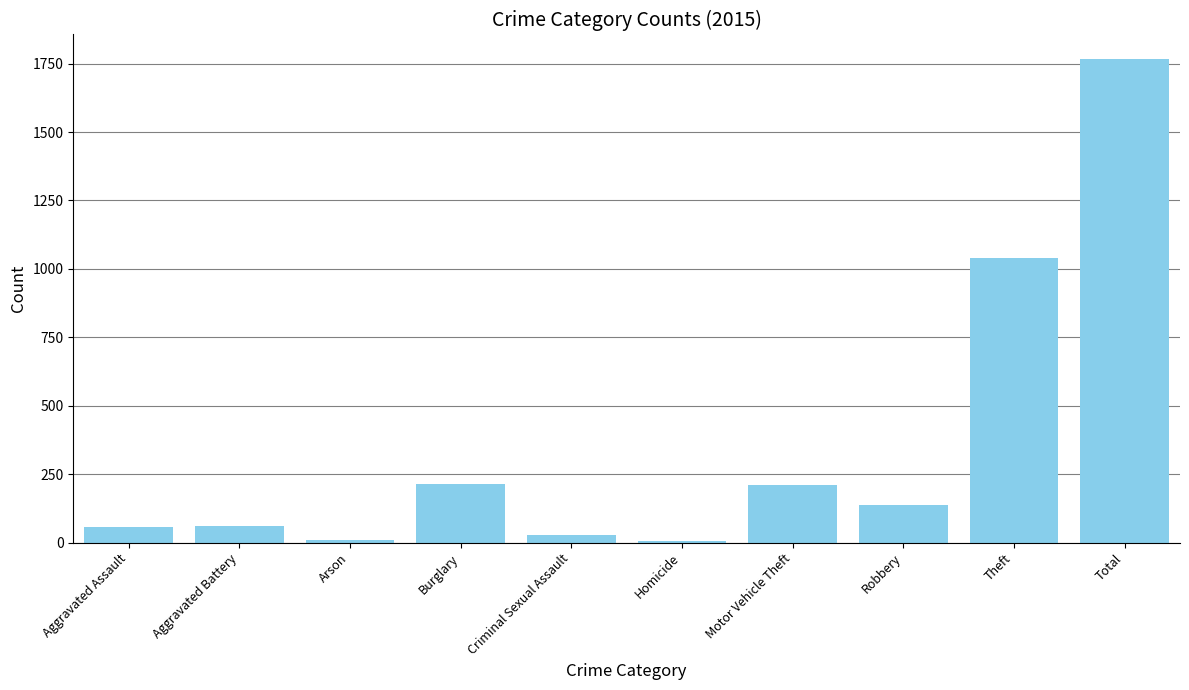

What value does the data have at Total?

1768